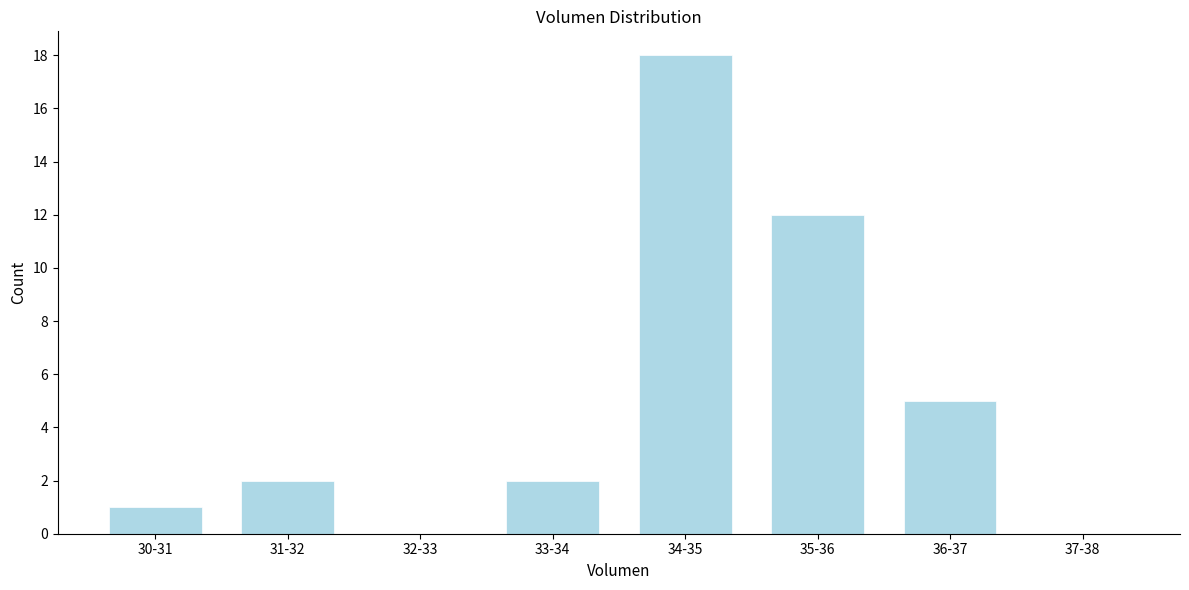

Reading left to right, list all the values displayed in this chart.

30-31=1	31-32=2	32-33=0	33-34=2	34-35=18	35-36=12	36-37=5	37-38=0